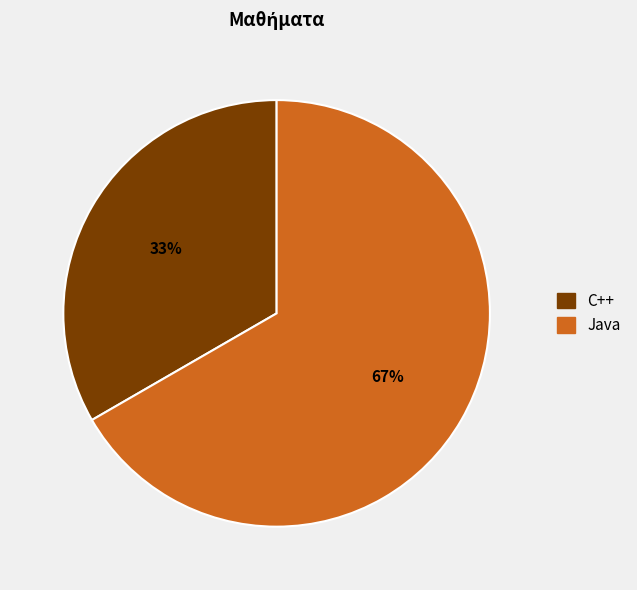

Combined, do C++ and Java account for over 50%?

Yes